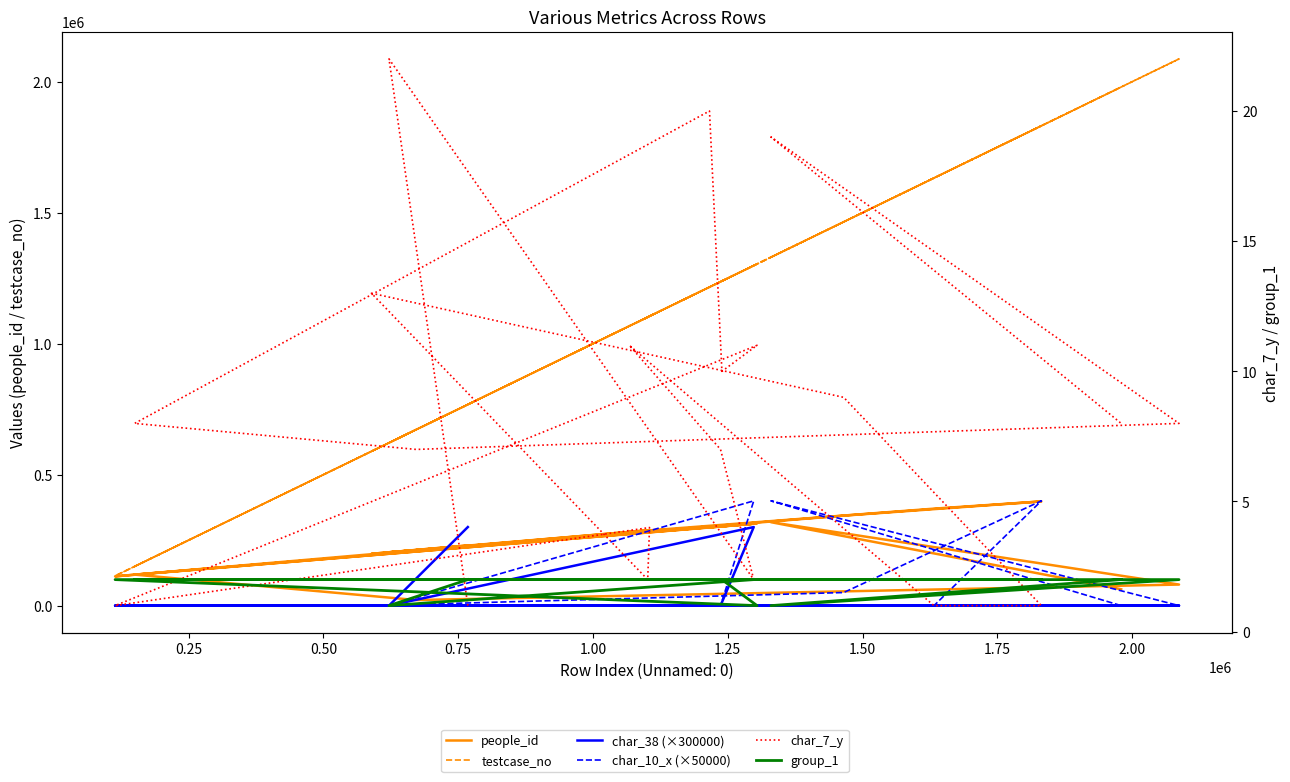

Is this an area chart (filled region under the line)?

No